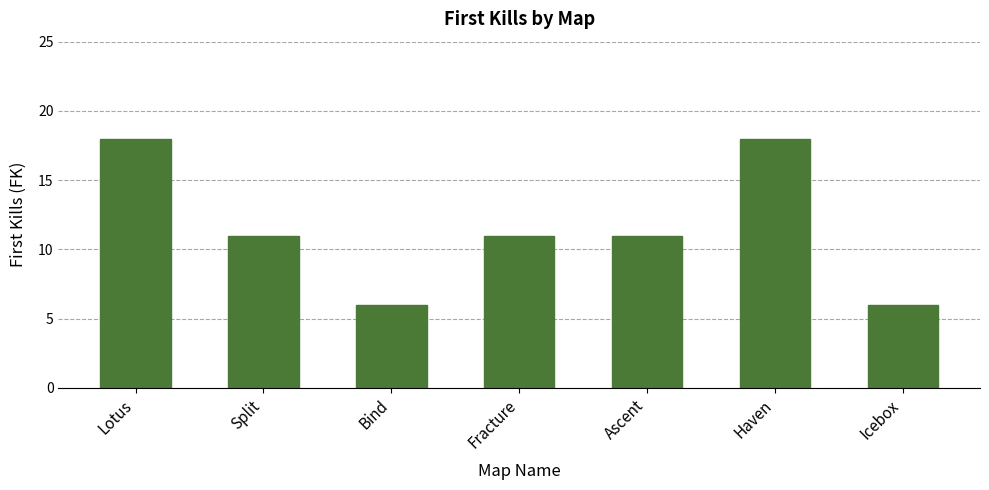

What is the greatest value displayed?

18